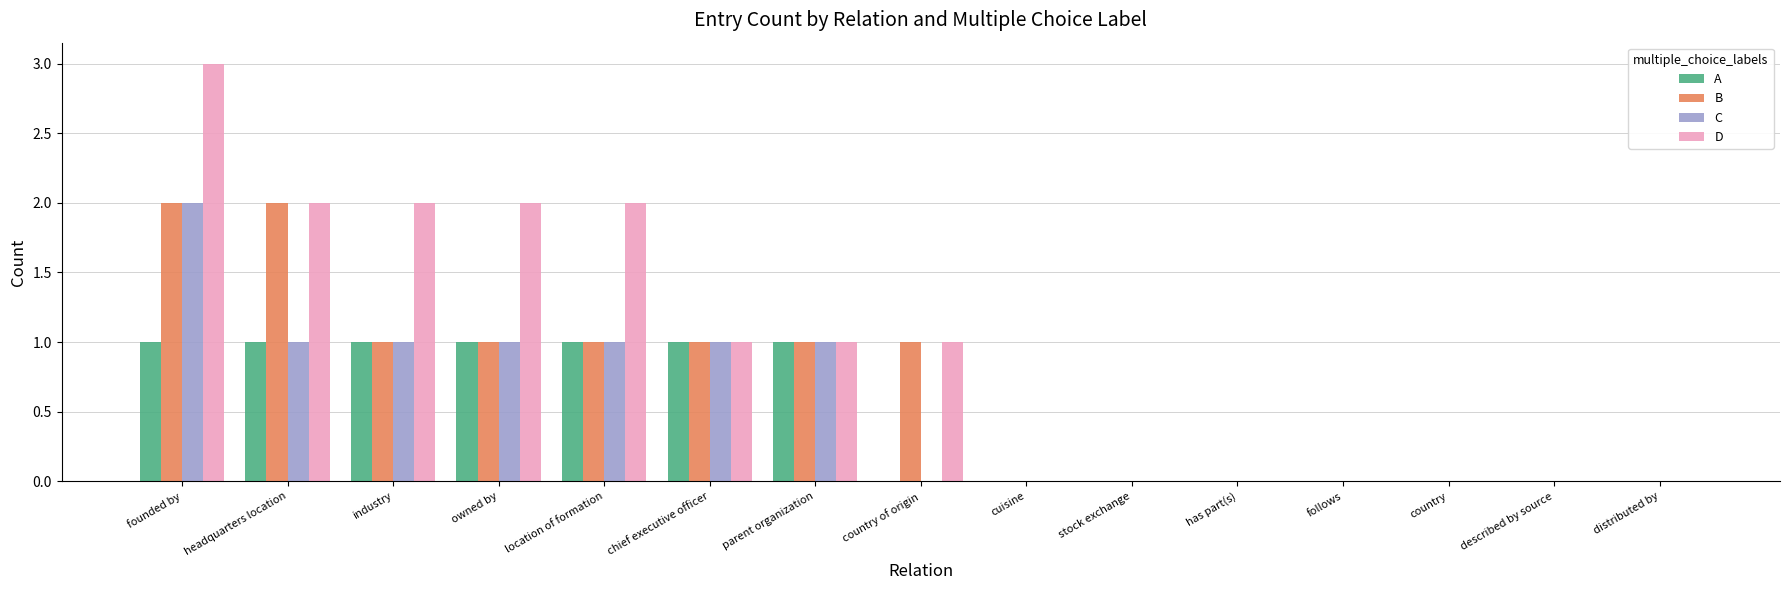

Are the bars horizontal?

No